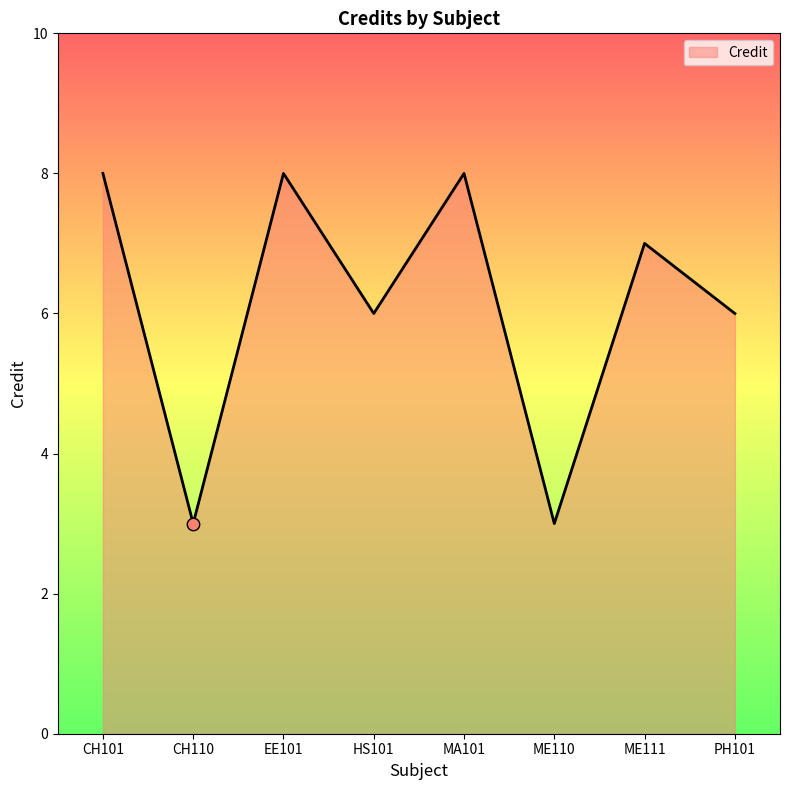

What is the ratio of the value at CH101 to the value at ME111?

1.1